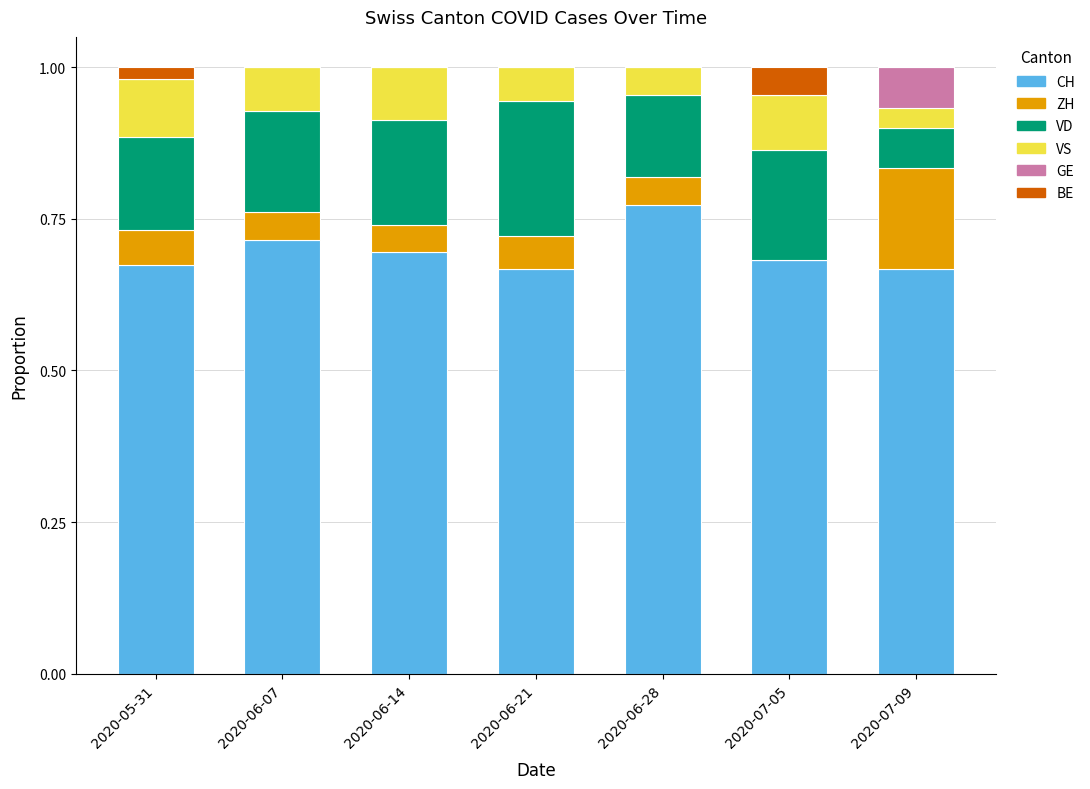

Does the chart contain stacked bars?

Yes